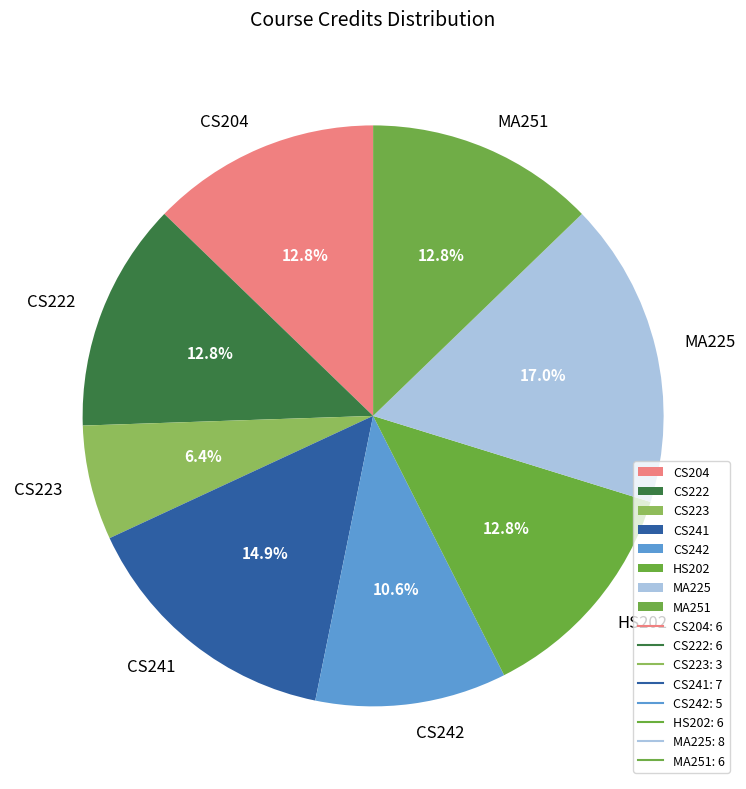

What is the largest slice in the pie chart?

MA225